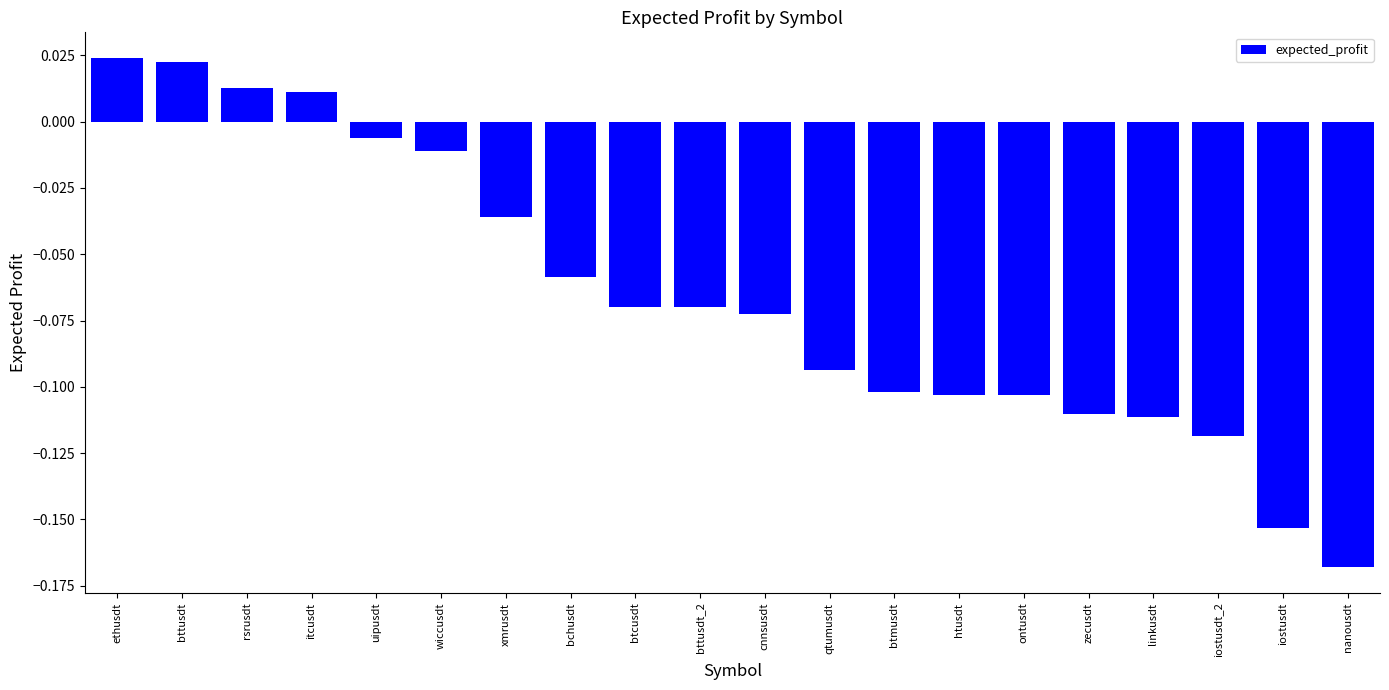

The value at linkusdt is -0.1. True or false?

True